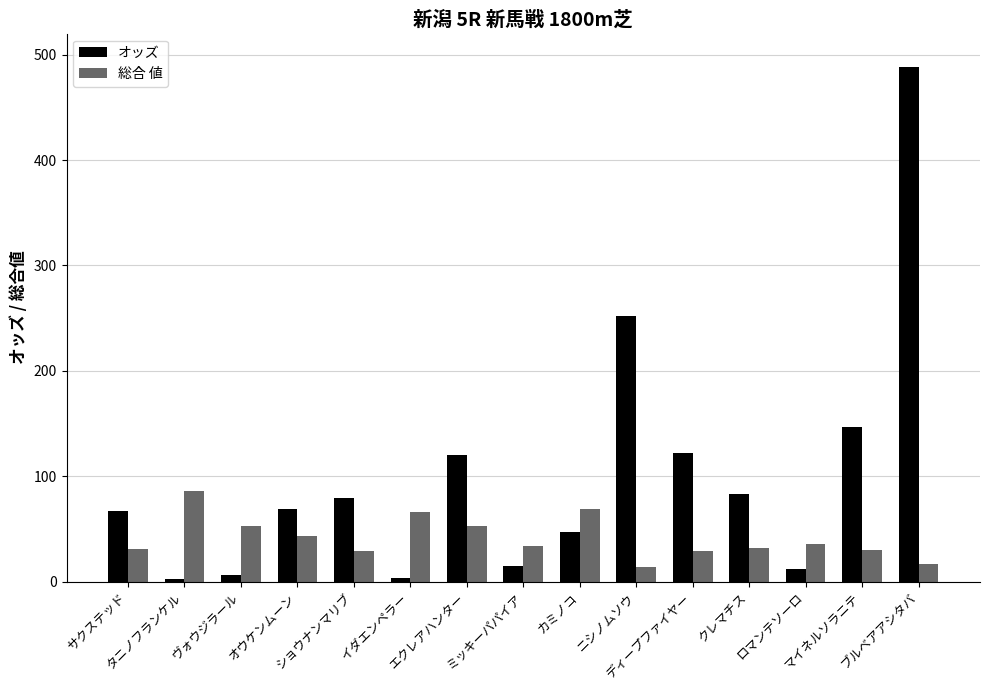

Is the value of オッズ at エクレアハンター greater than the value of 総合 値 at クレマチス?

Yes